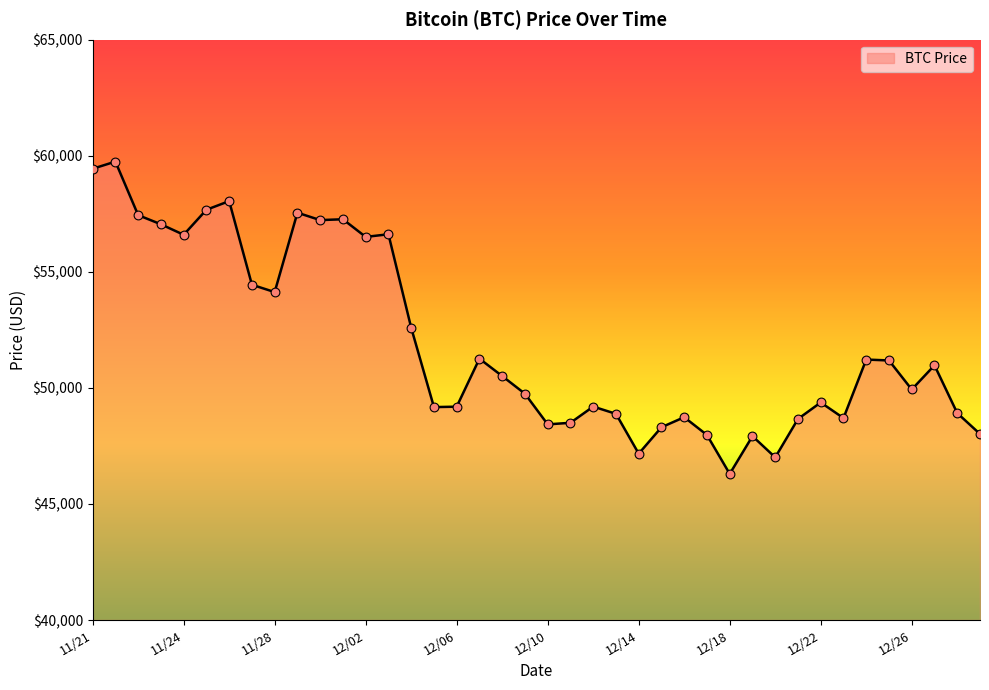

What is the difference between the maximum and minimum values?

13453